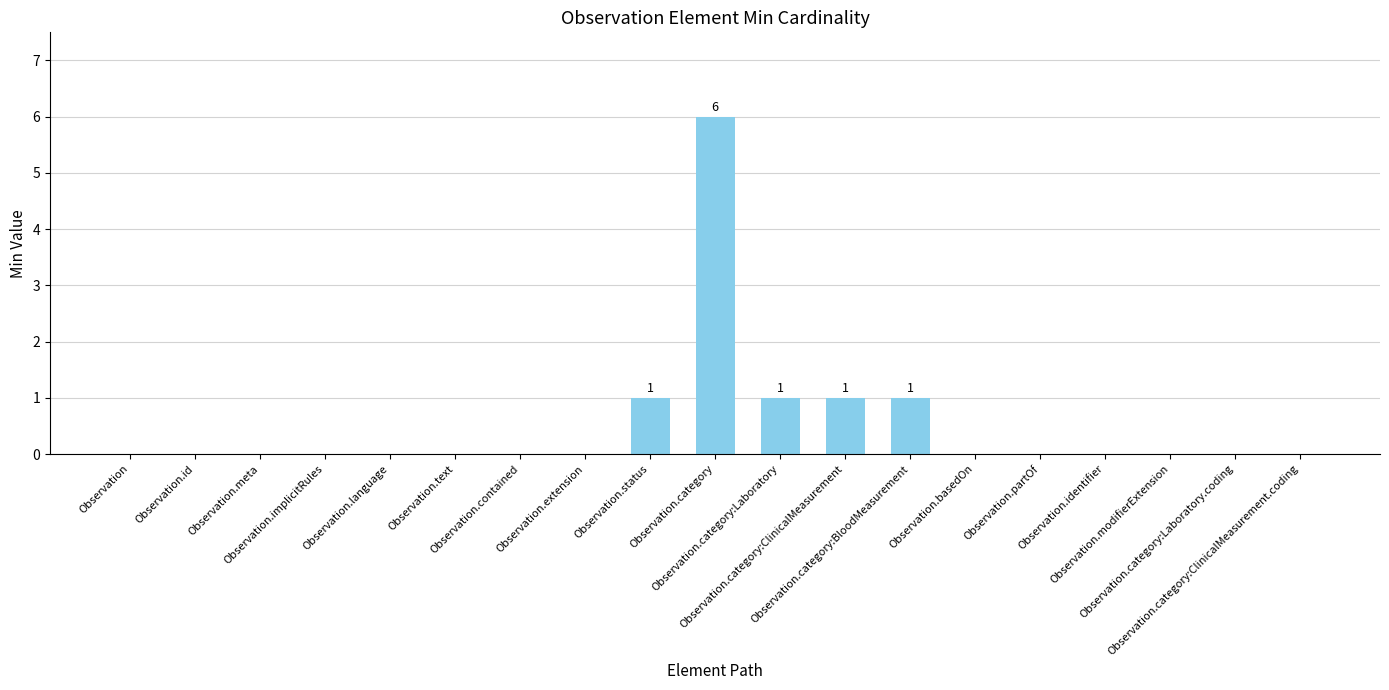

What is the sum of all values?

10